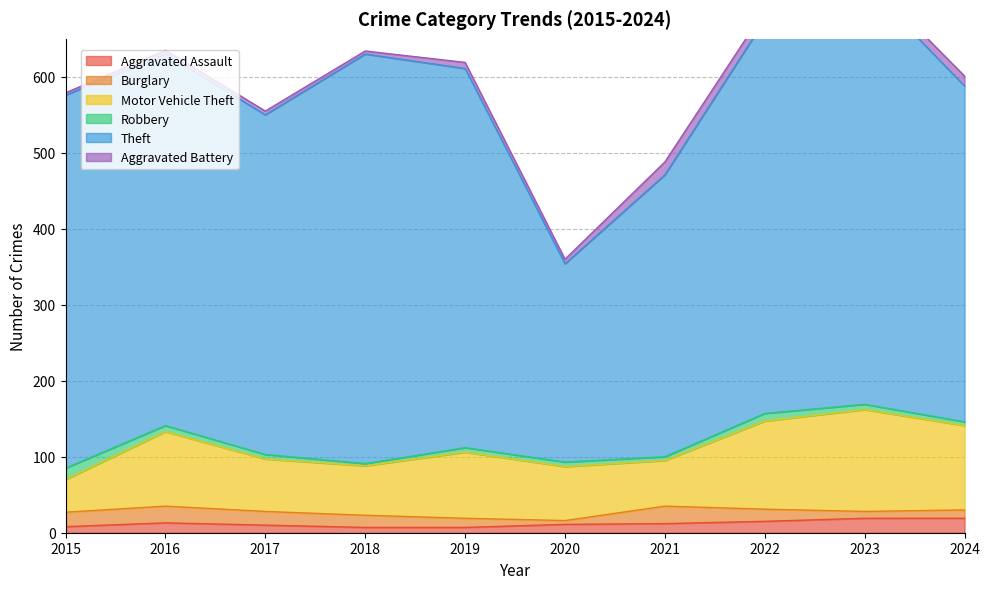

What is the value of the Robbery point at the 5th from the left?

6